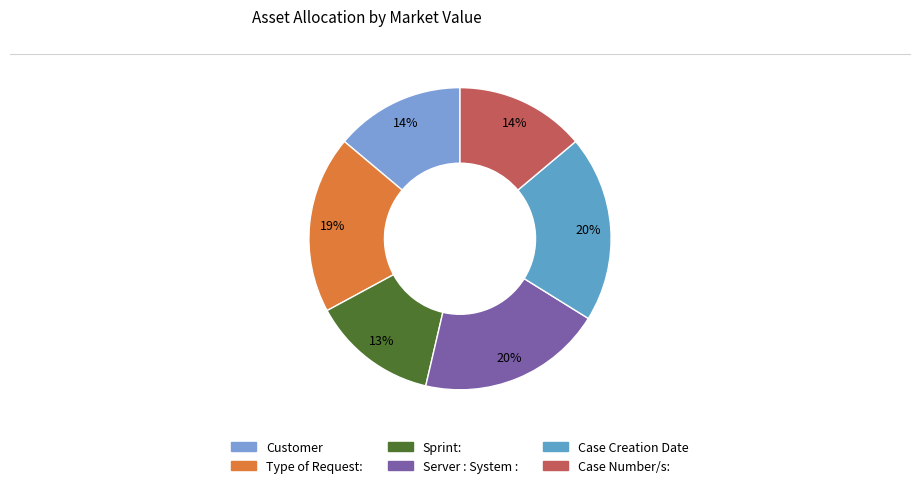

Rank the categories by value from highest to lowest.

Case Creation Date, Server : System :, Type of Request:, Customer, Case Number/s:, Sprint: